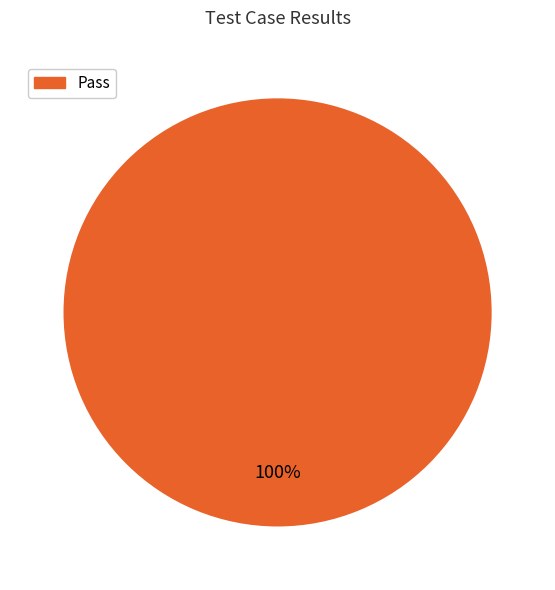

How many slices are in this pie chart?

1